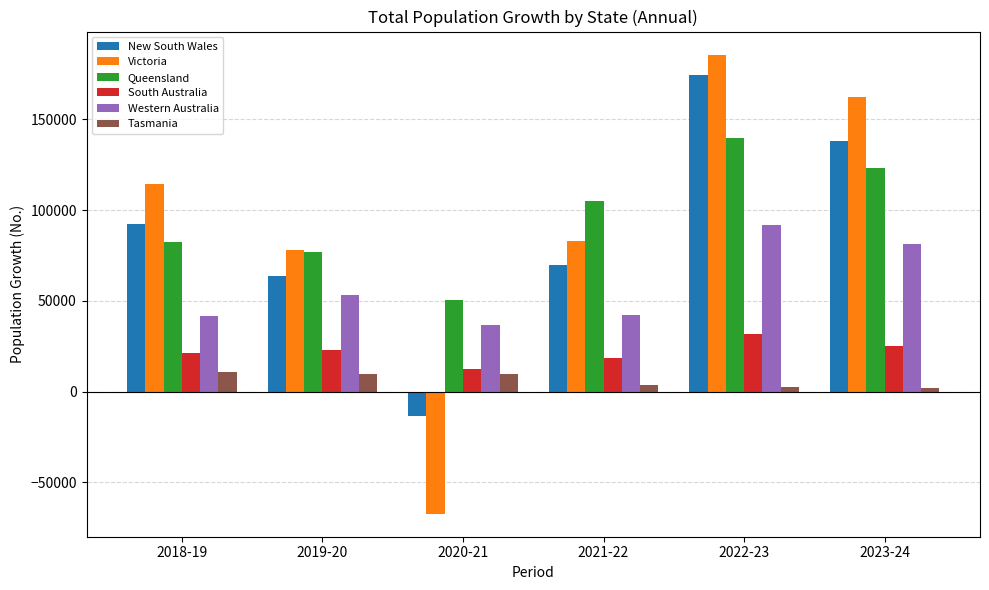

What are all the series names shown in the legend?

New South Wales, Victoria, Queensland, South Australia, Western Australia, Tasmania